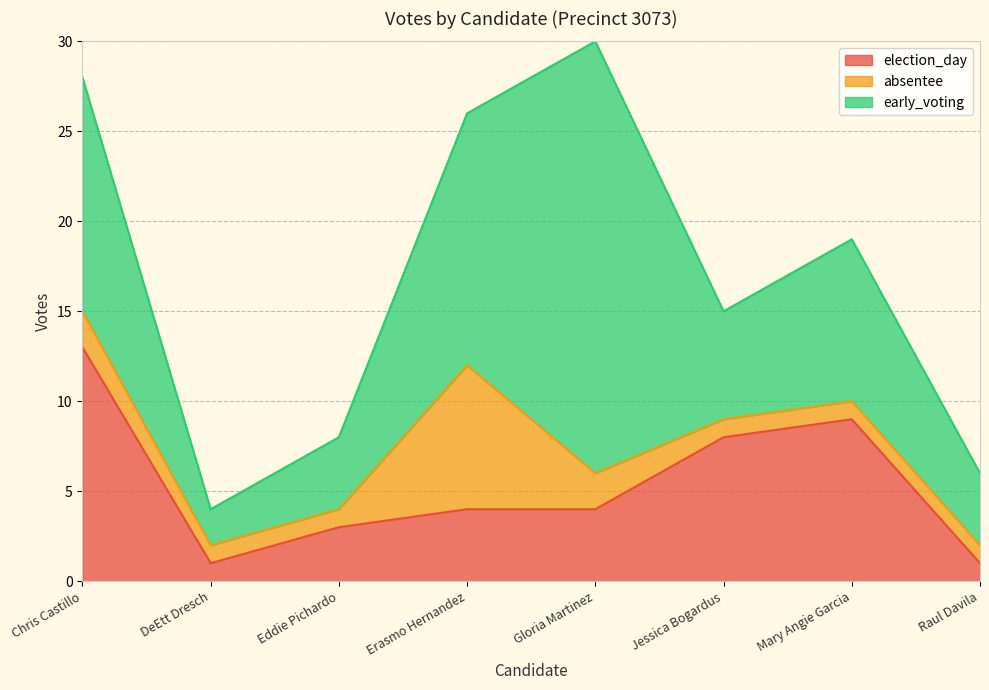

What is the average value of the election_day series?

5